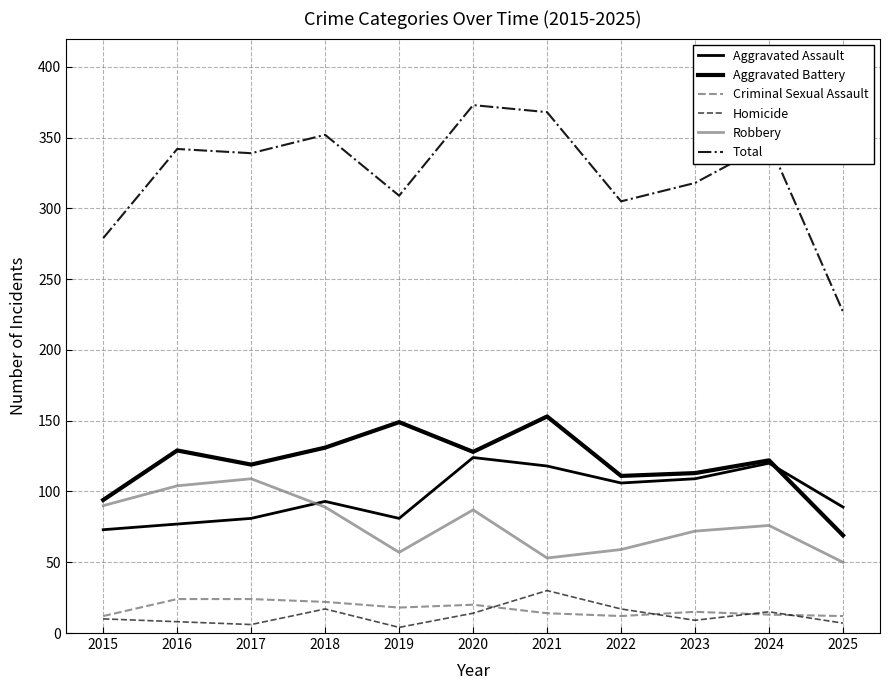

Does the chart display data point markers on the line(s)?

No